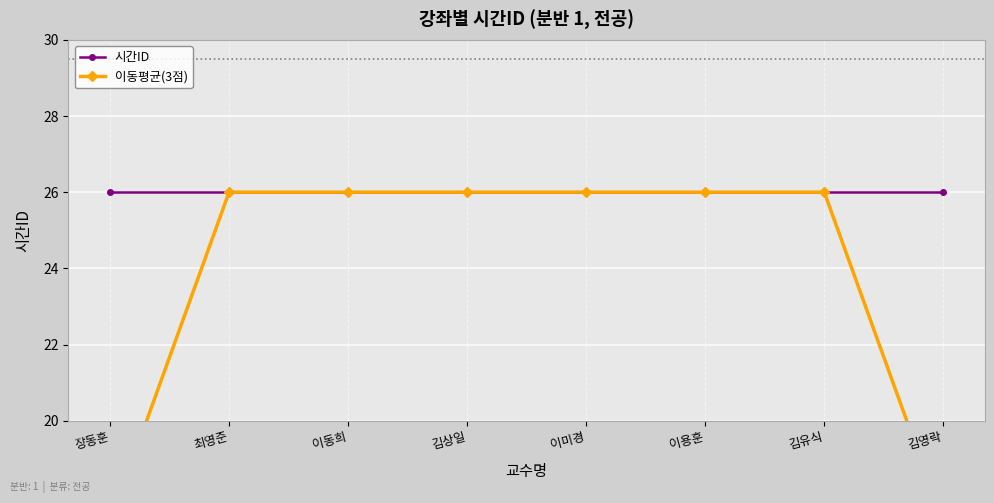

Count the 이동평균(3점) values in the range 26 to 27.

6